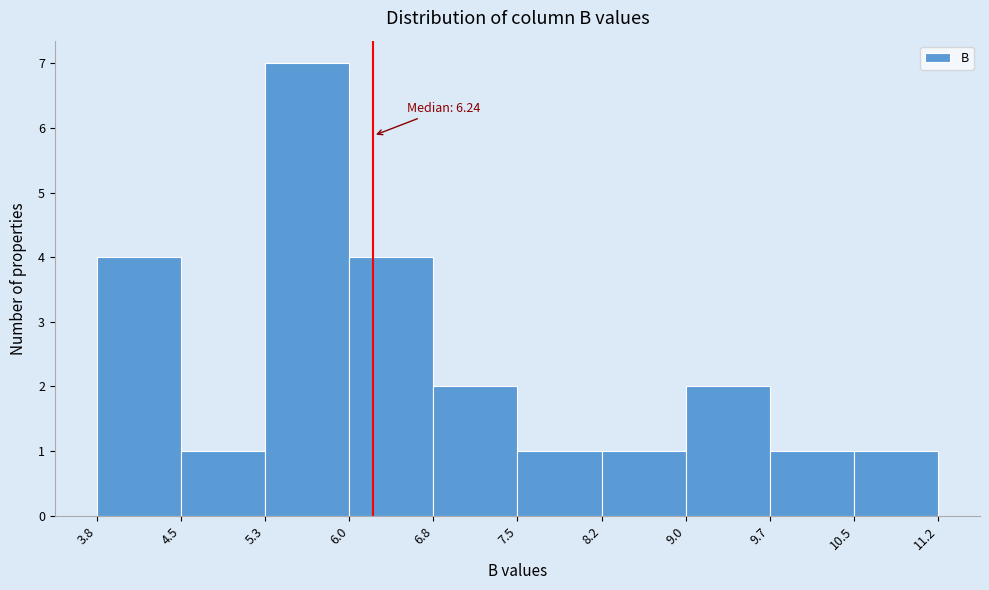

Which range on the x-axis has the tallest bar?

5.3 to 6.0